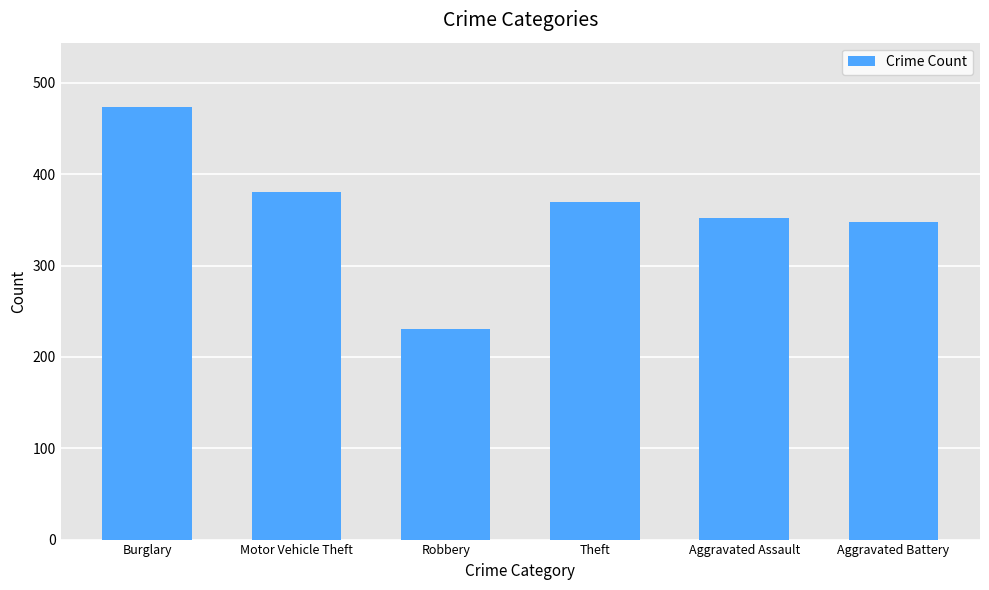

What position from the left is Burglary?

1